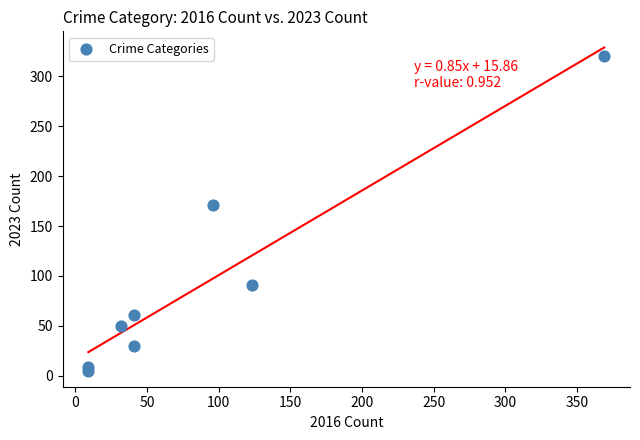

What is the range of Y values (max minus min)?

316